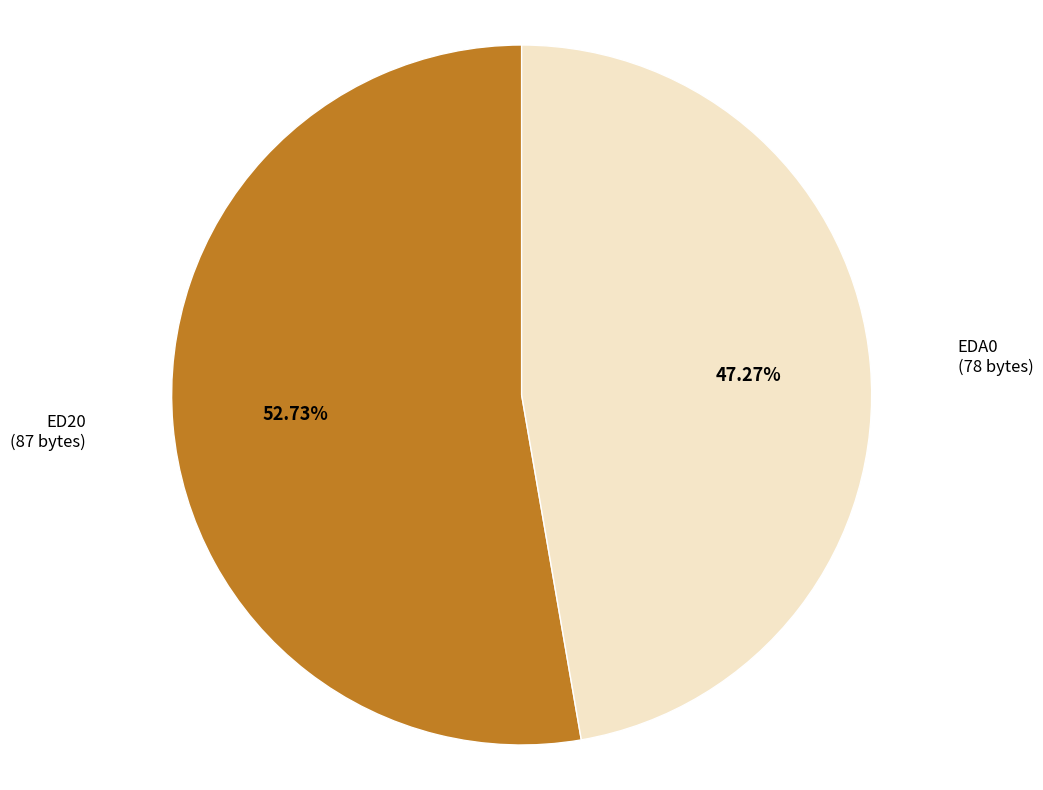

Does EDA0 account for over 50% of the chart?

No